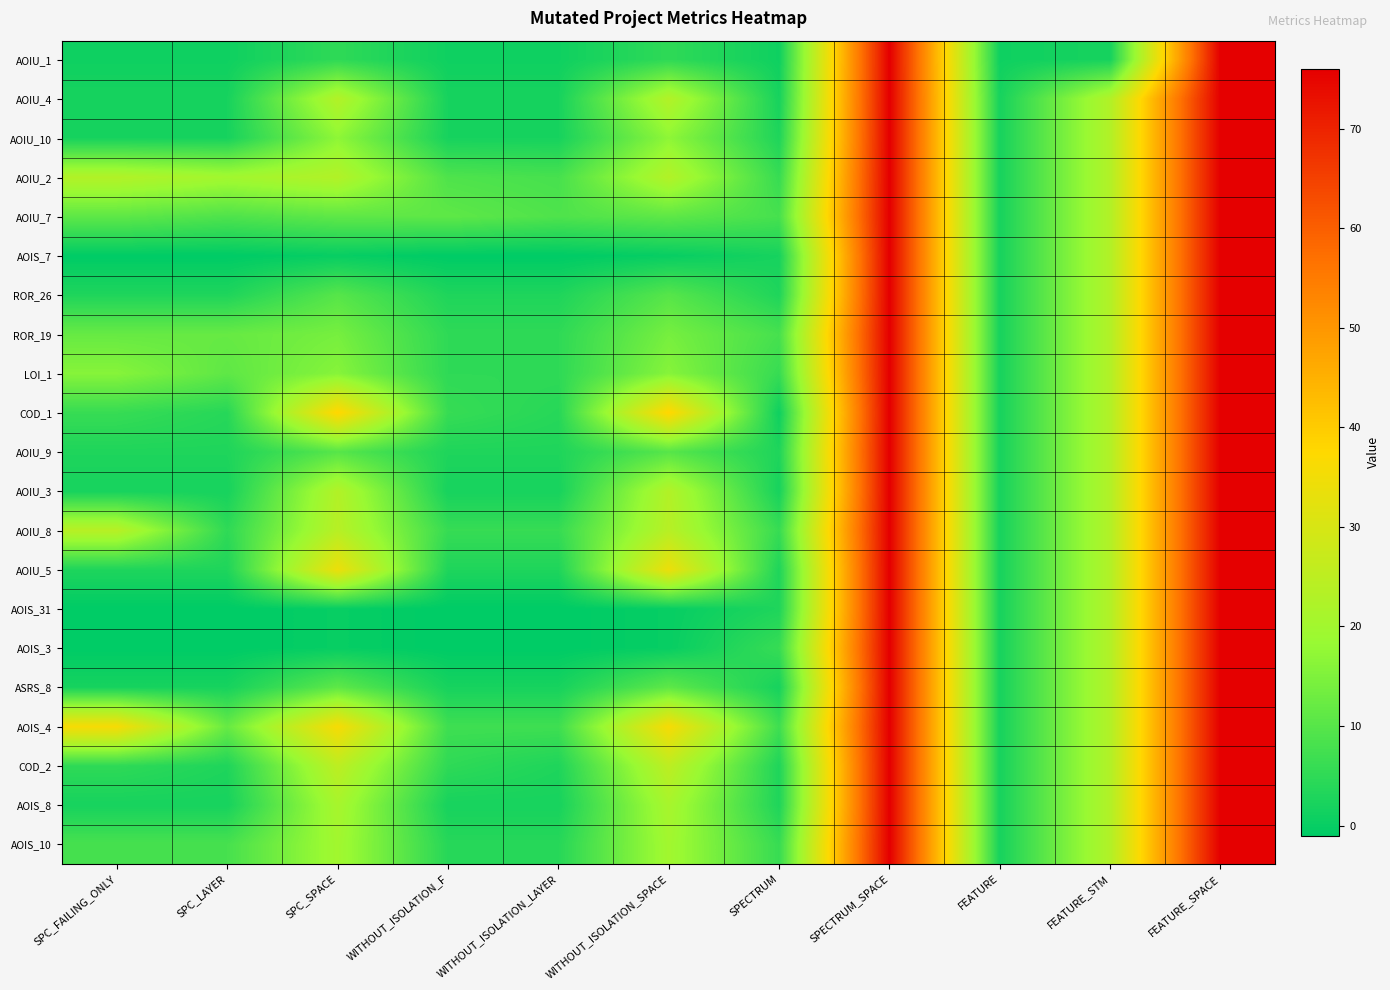

How many series are shown in this chart?

21